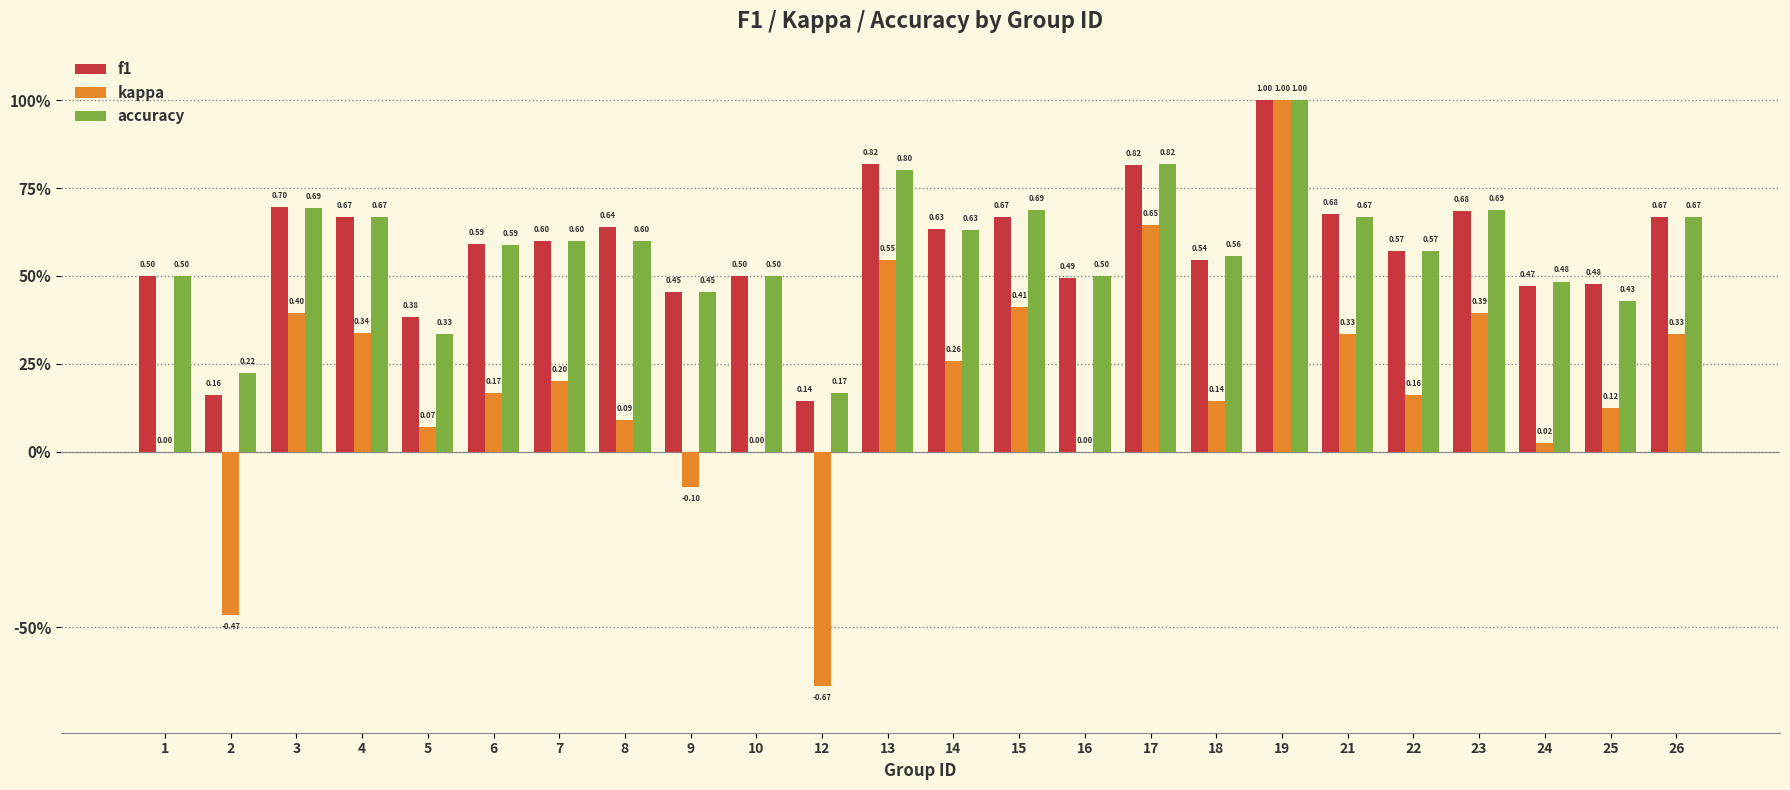

What are all the series names shown in the legend?

f1, kappa, accuracy